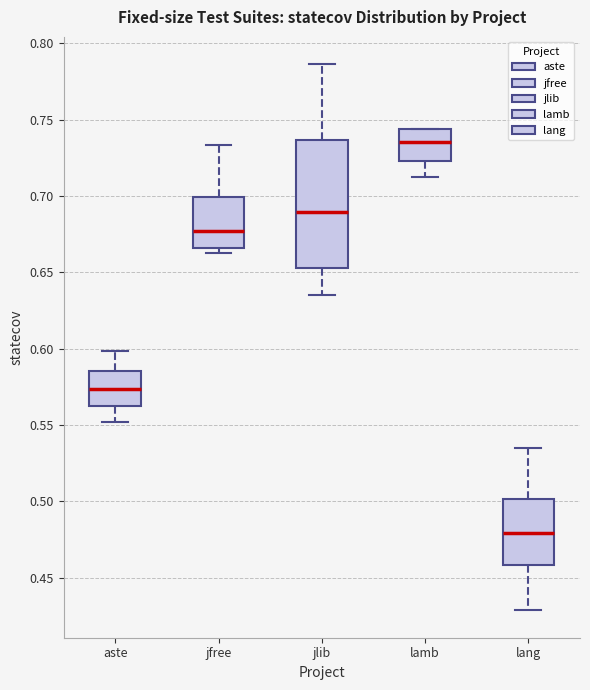

Reading left to right, read every box against the y-axis: the position of its median line, the range the box covers, and the ends of its whiskers. The values are not printed on the chart, so give them approximately, as read against the axis.

aste: median 0.575, box 0.560 to 0.585, whiskers 0.550 to 0.600
jfree: median 0.675, box 0.665 to 0.700, whiskers 0.660 to 0.735
jlib: median 0.690, box 0.655 to 0.735, whiskers 0.635 to 0.785
lamb: median 0.735, box 0.725 to 0.745, whiskers 0.710 to 0.745
lang: median 0.480, box 0.460 to 0.500, whiskers 0.430 to 0.535